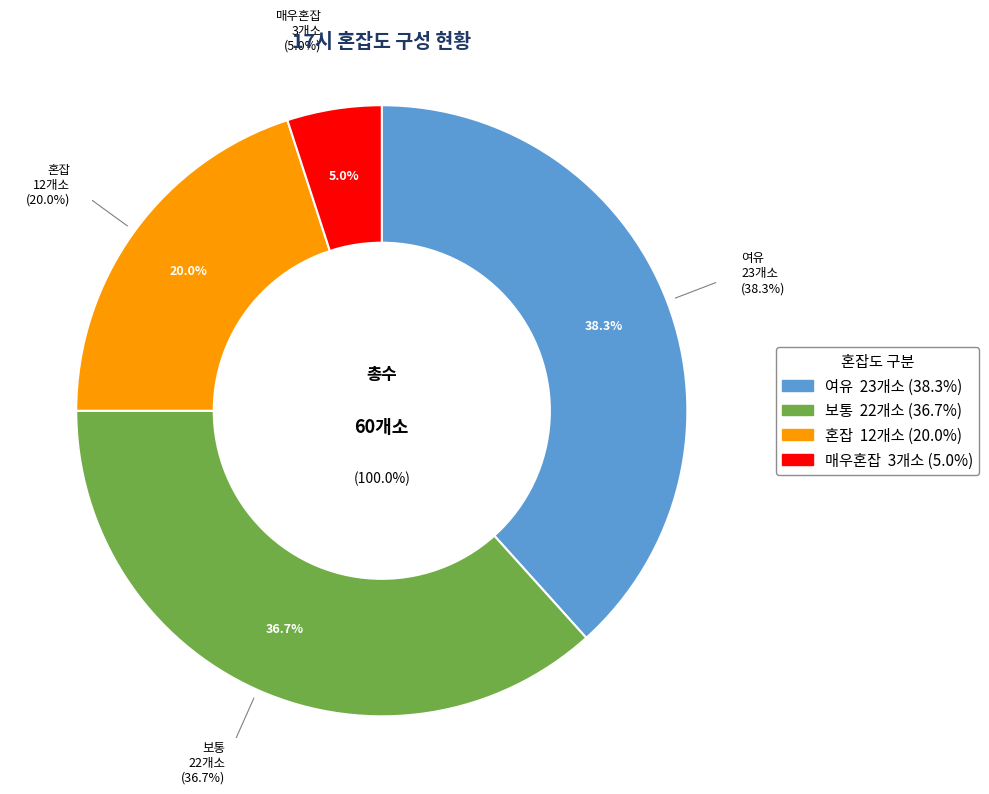

Rank the categories by value from lowest to highest.

매우혼잡, 혼잡, 보통, 여유